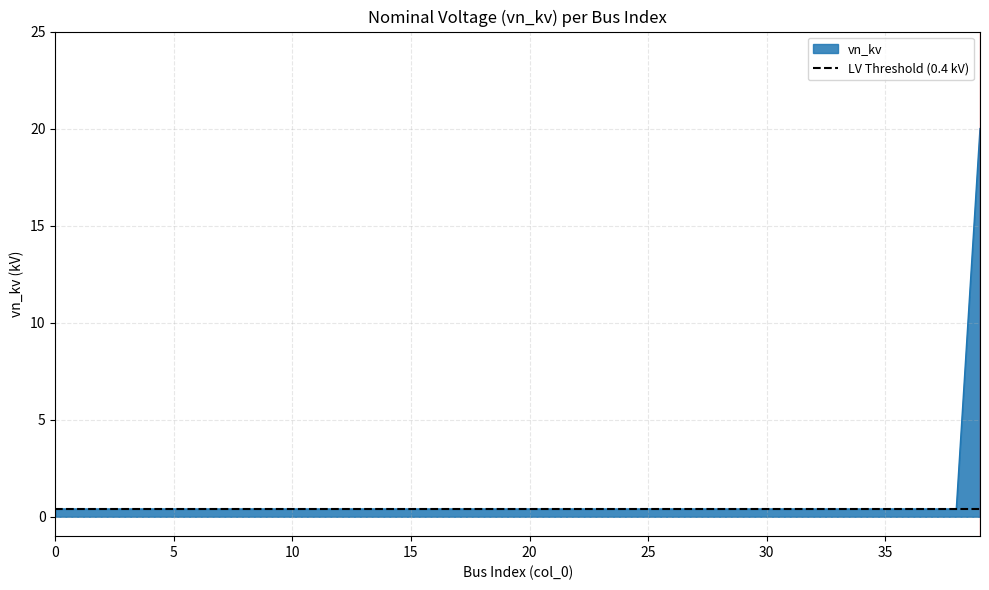

What is the average value?

0.9